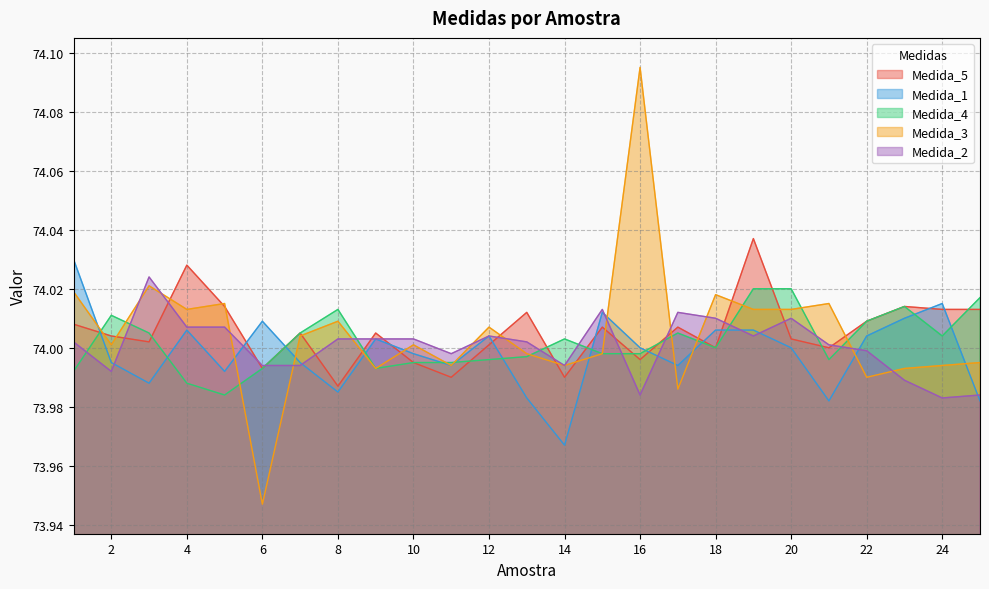

Does the chart have visible grid lines?

Yes